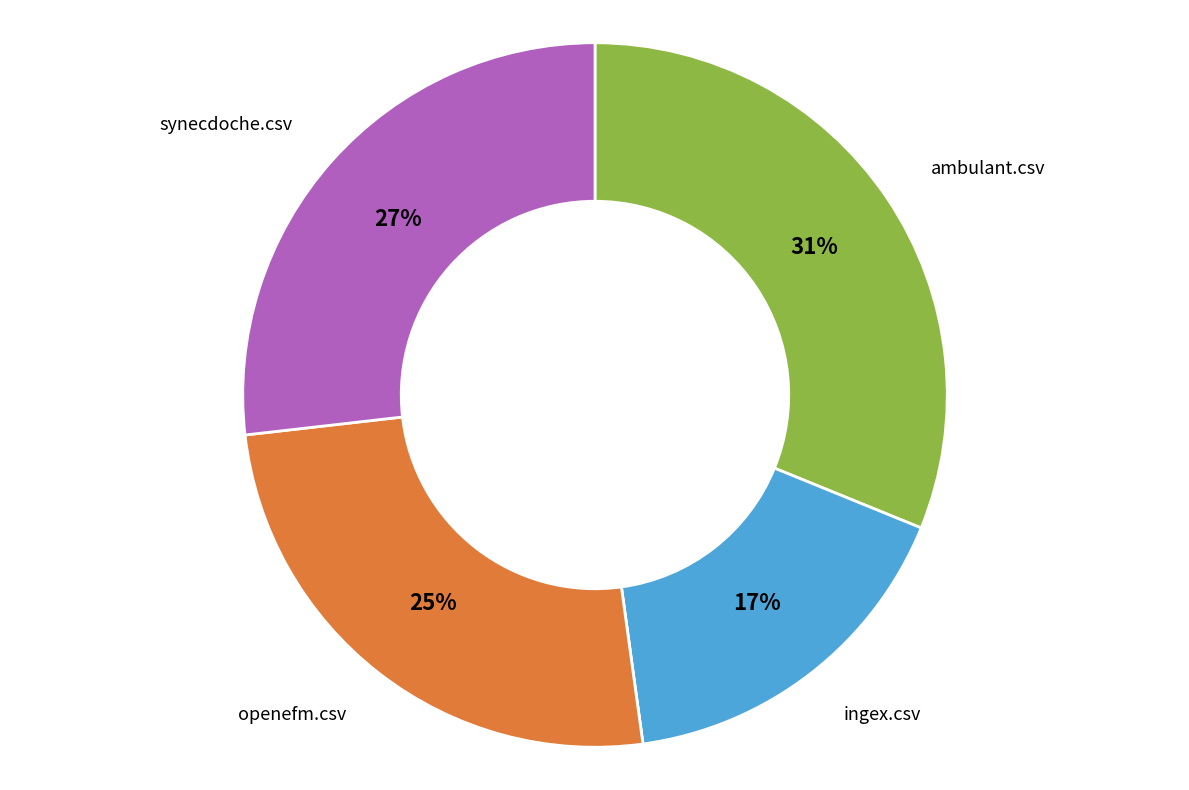

Is there a majority slice in this chart?

No